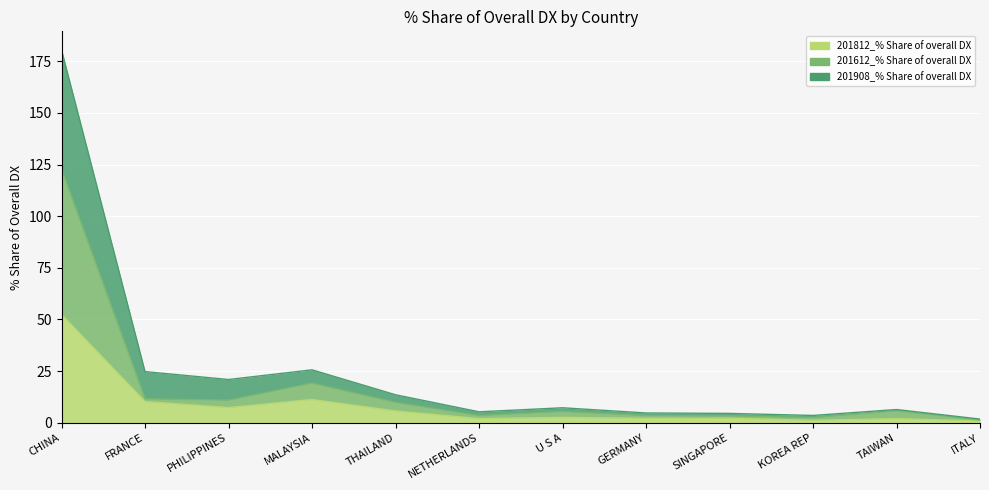

At how many categories does at least one series exceed 66?

1